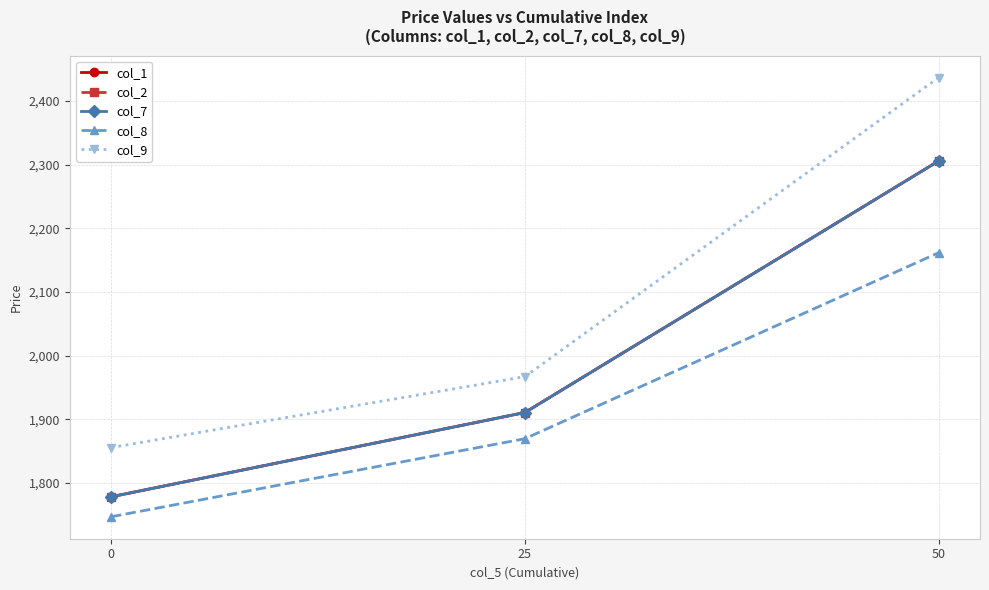

Between 25 and 50, which series saw the biggest shift?

col_9